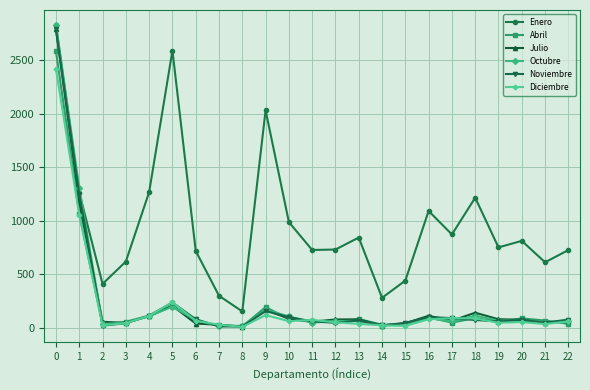

Is it true that Octubre equals 73 at 6?

True